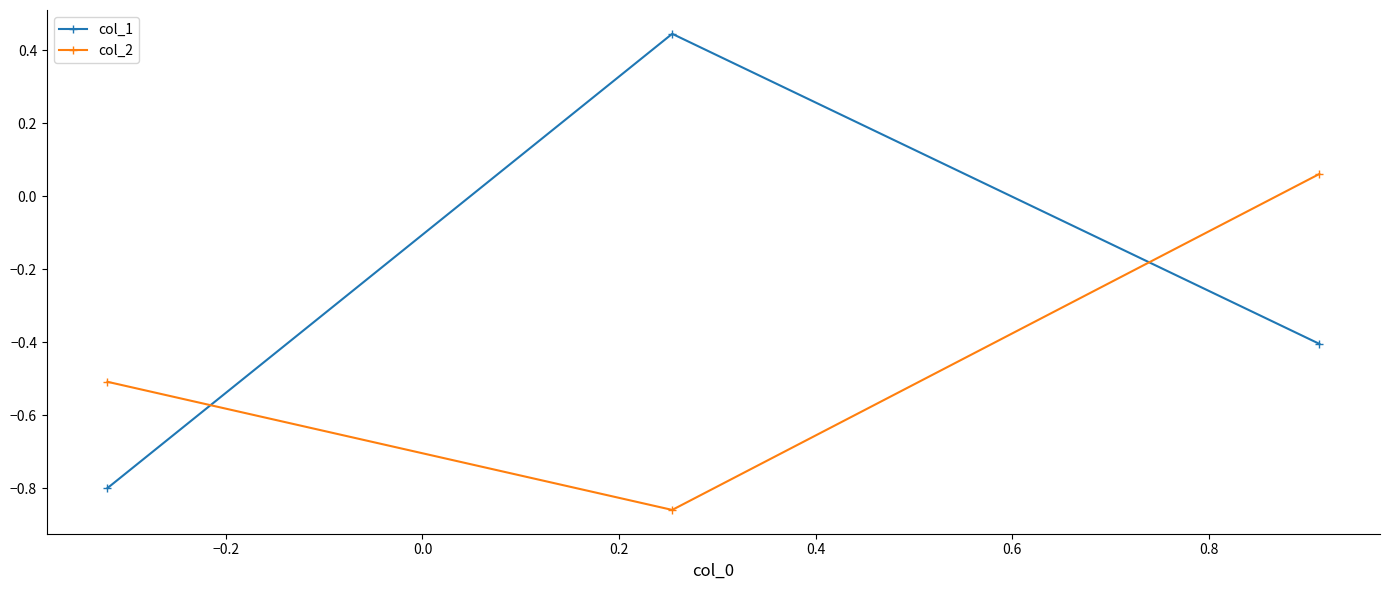

Which series has the largest range (max minus min)?

col_1